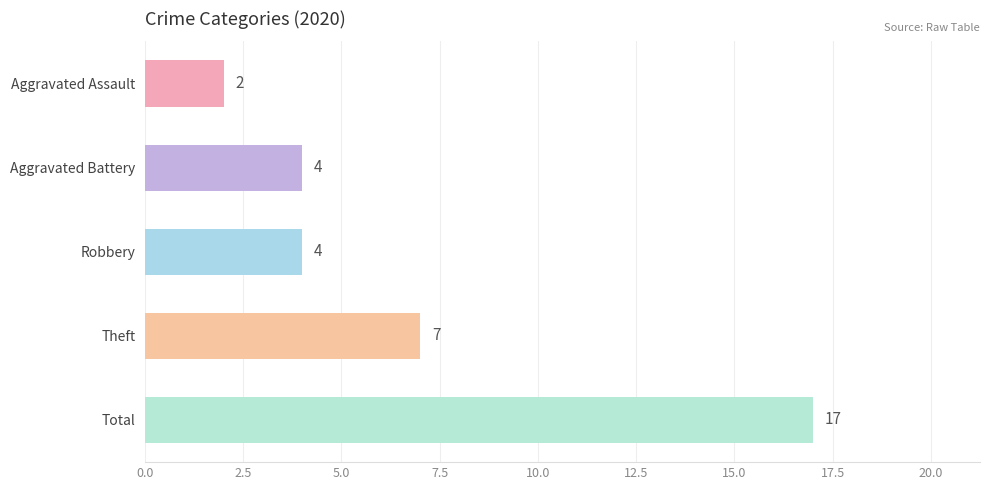

Reading top to bottom, transcribe all the data shown in this chart.

2	4	4	7	17